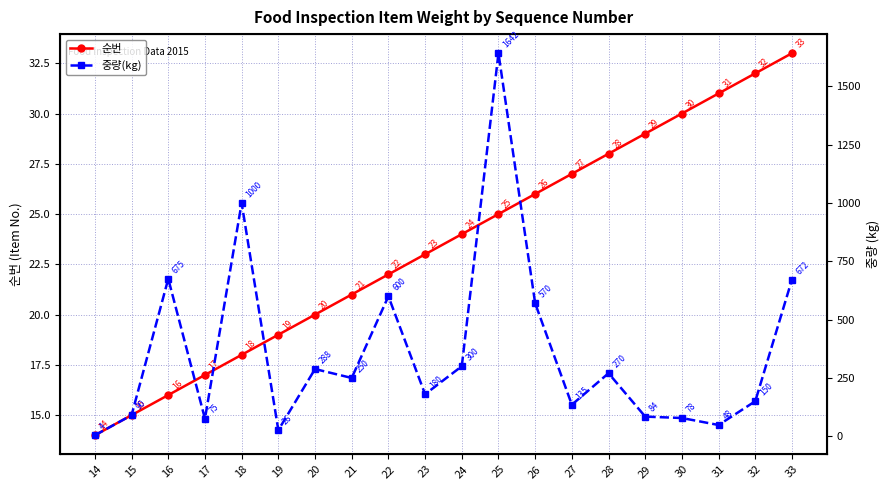

How many categories are shown in the chart?

20